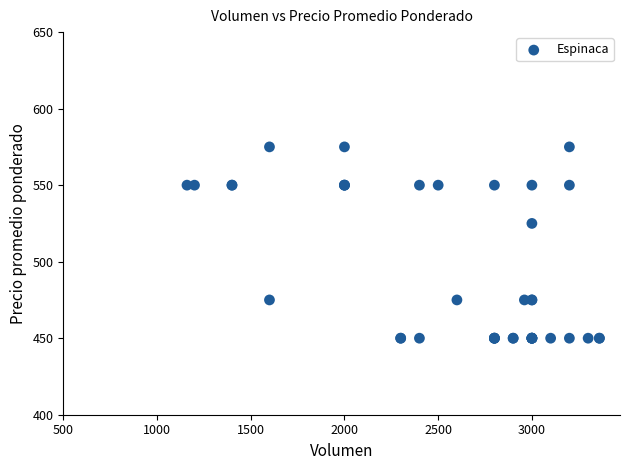

What Y value in the scatter plot is closest to 512?

525